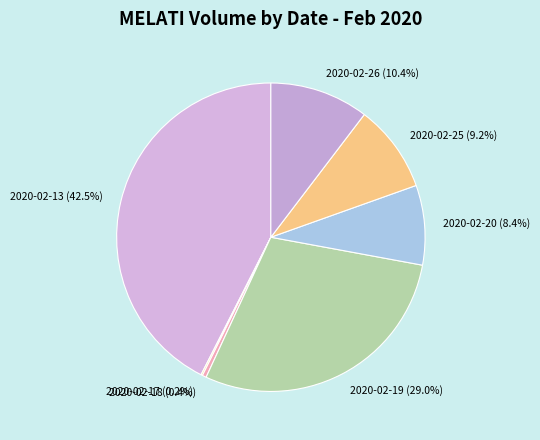

Is there any slice that represents more than half of the pie?

No